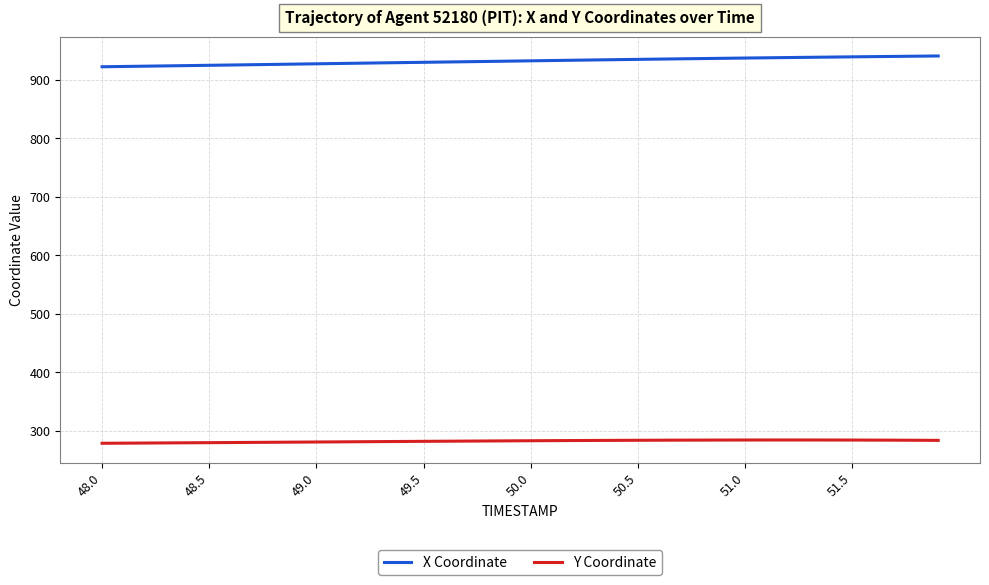

True or false: Y Coordinate and X Coordinate cross at least once.

False